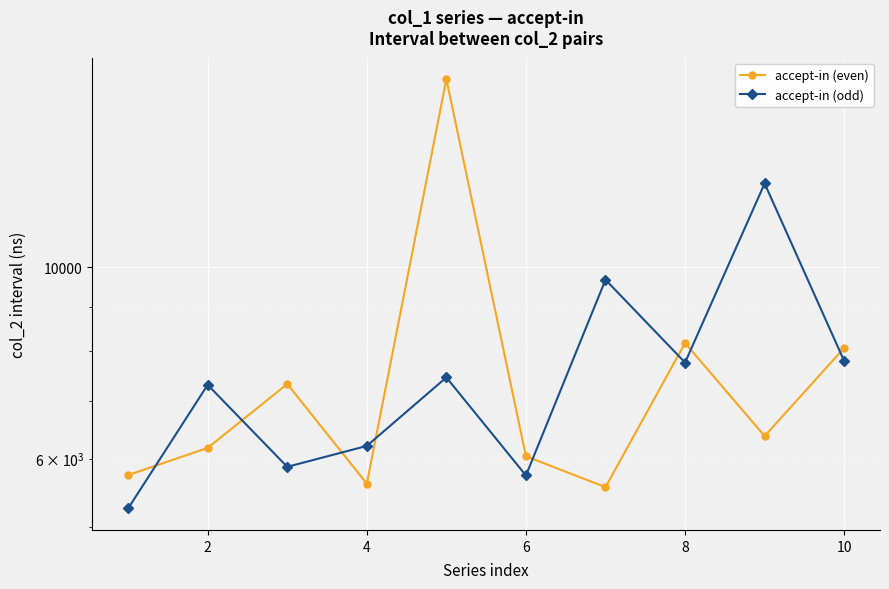

What is the sum of the accept-in (even) values at 4 and 8?

13699